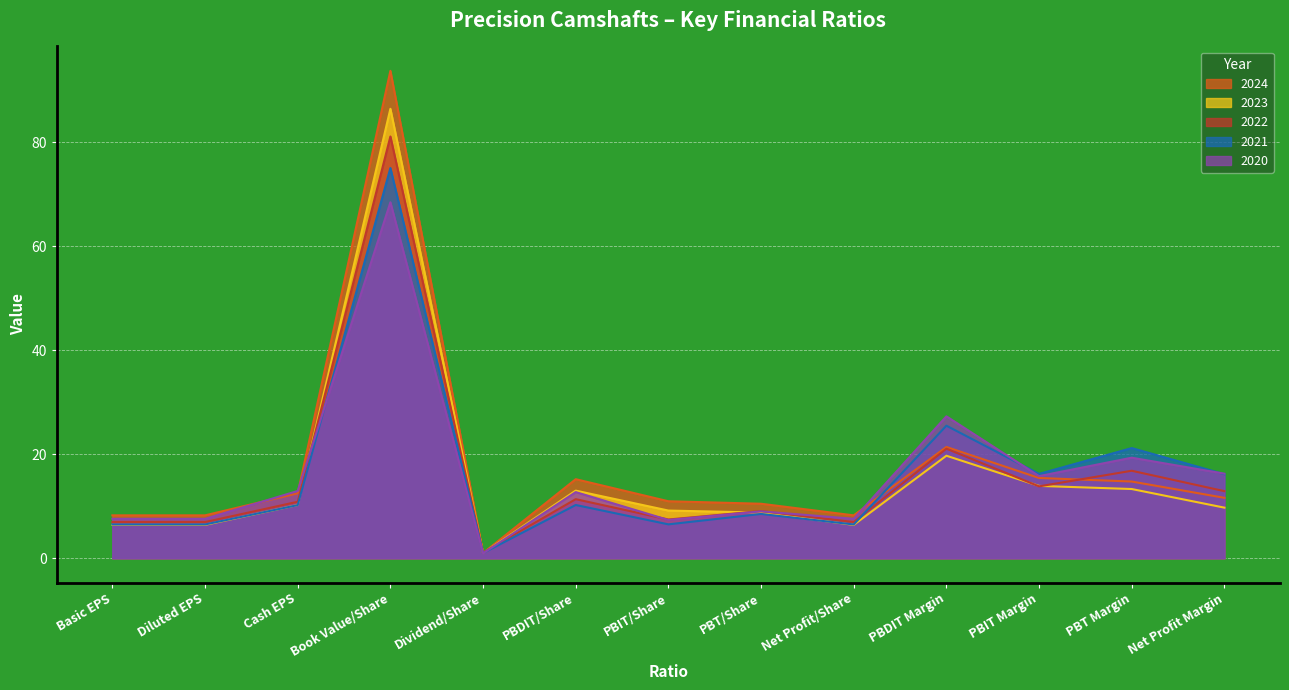

Is it true that 2020 equals 9.7 at Net Profit Margin?

False